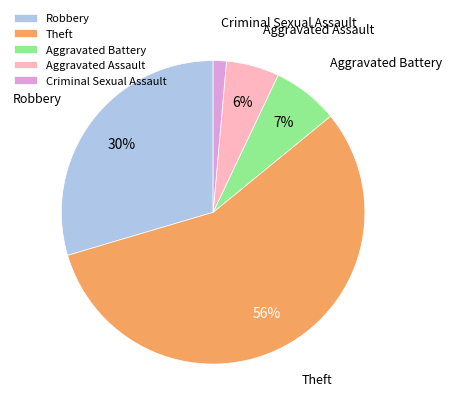

Which slice is the largest?

Theft